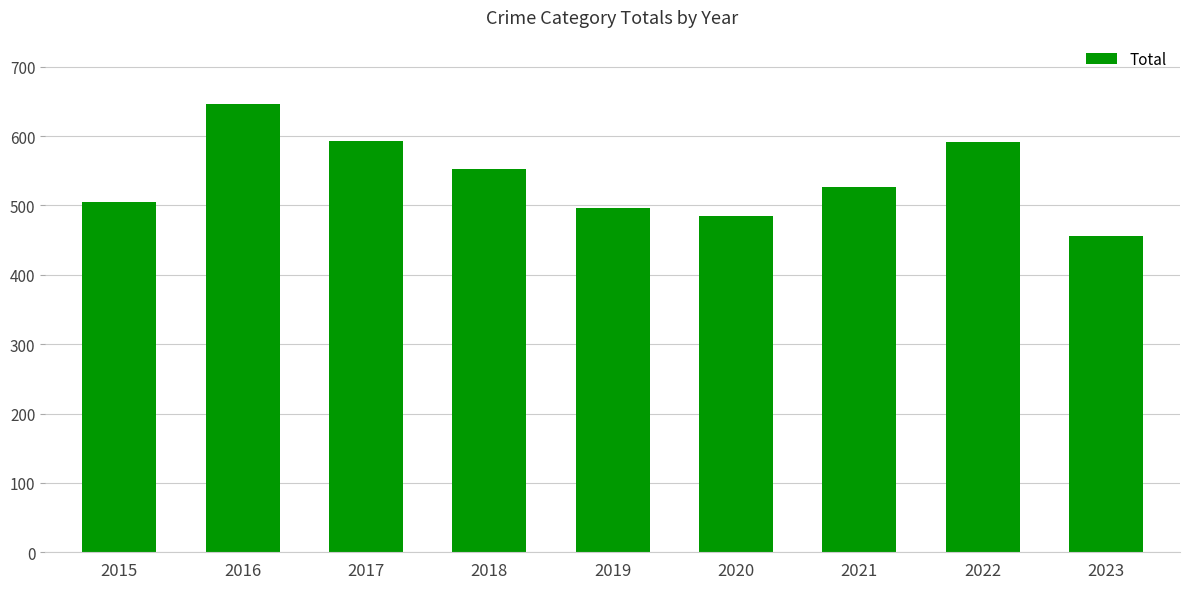

What is the difference between the maximum and second lowest values?

161